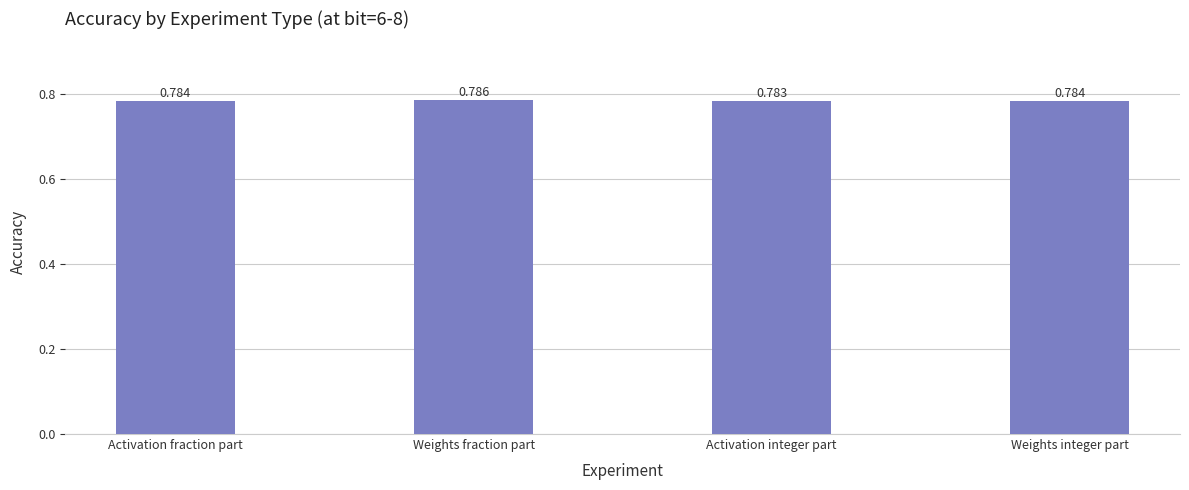

What is the label of the 2nd bar from the left?

Weights fraction part